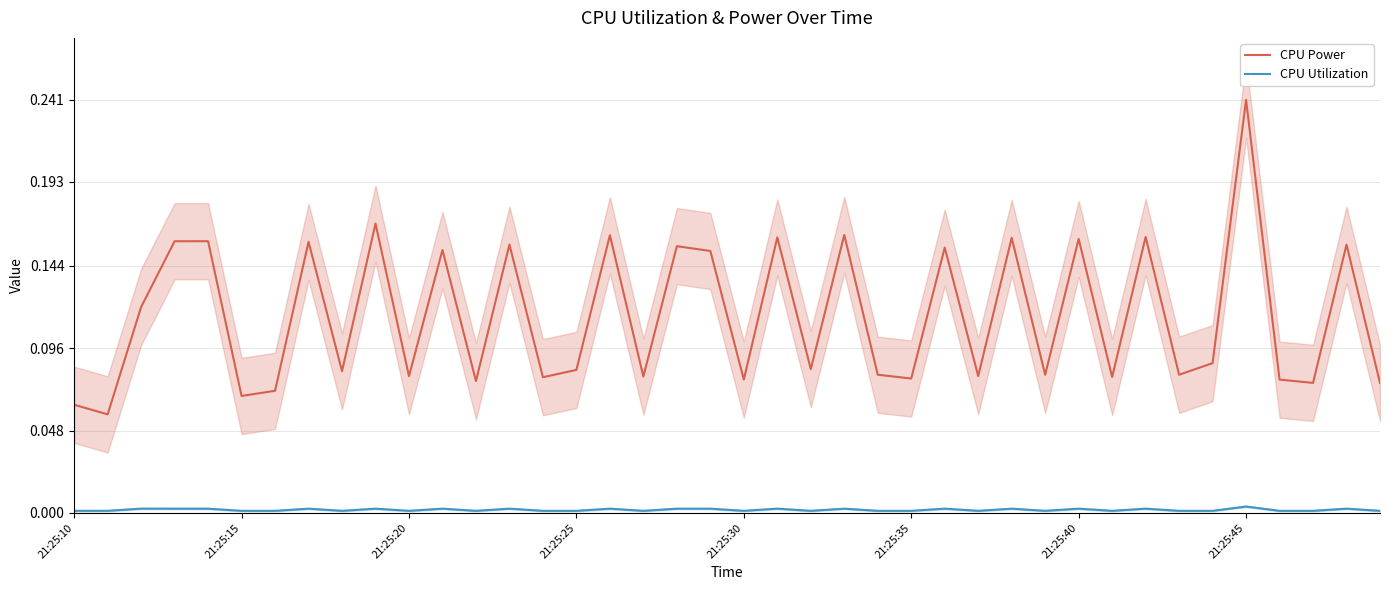

What is the total value across all series at 16?

0.2